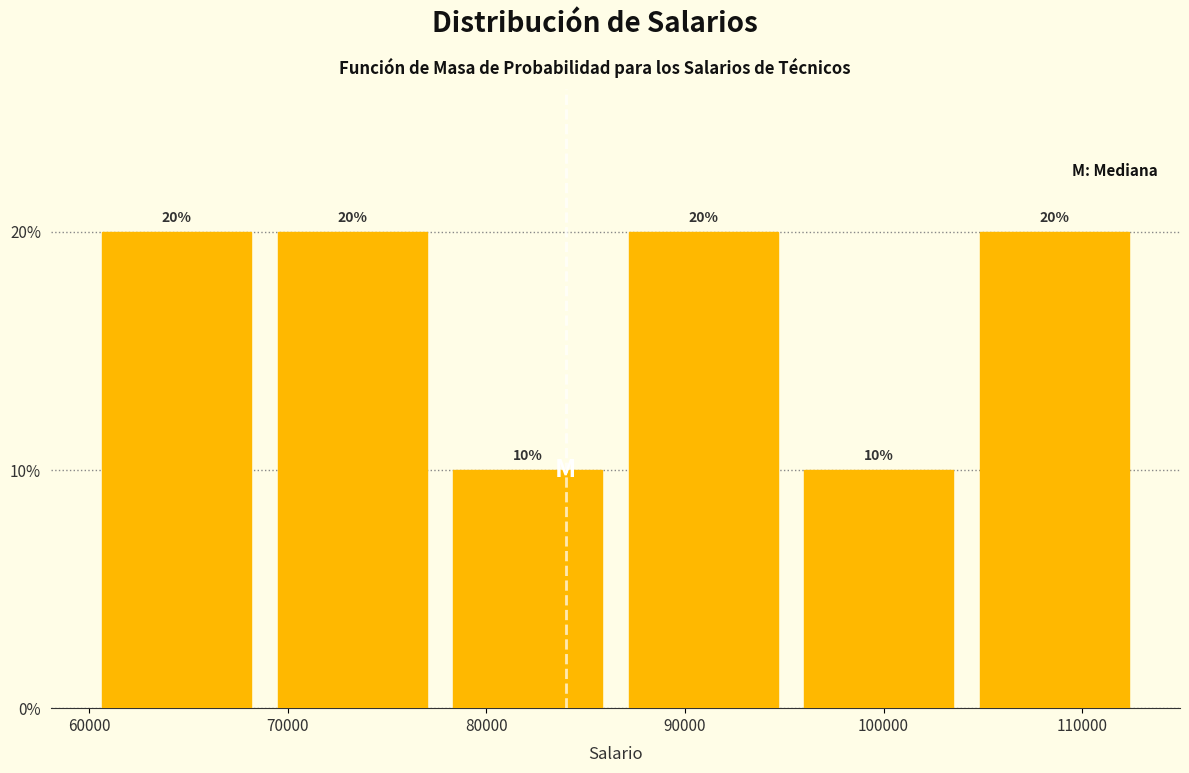

Reading left to right, list every bar in this chart as the range it spans on the x-axis followed by its height. The bar edges are not printed on the chart, so give them approximately, as read against the axis.

60000 to 69000: 20
69000 to 78000: 20
78000 to 87000: 10
87000 to 95000: 20
95000 to 104000: 10
104000 to 113000: 20